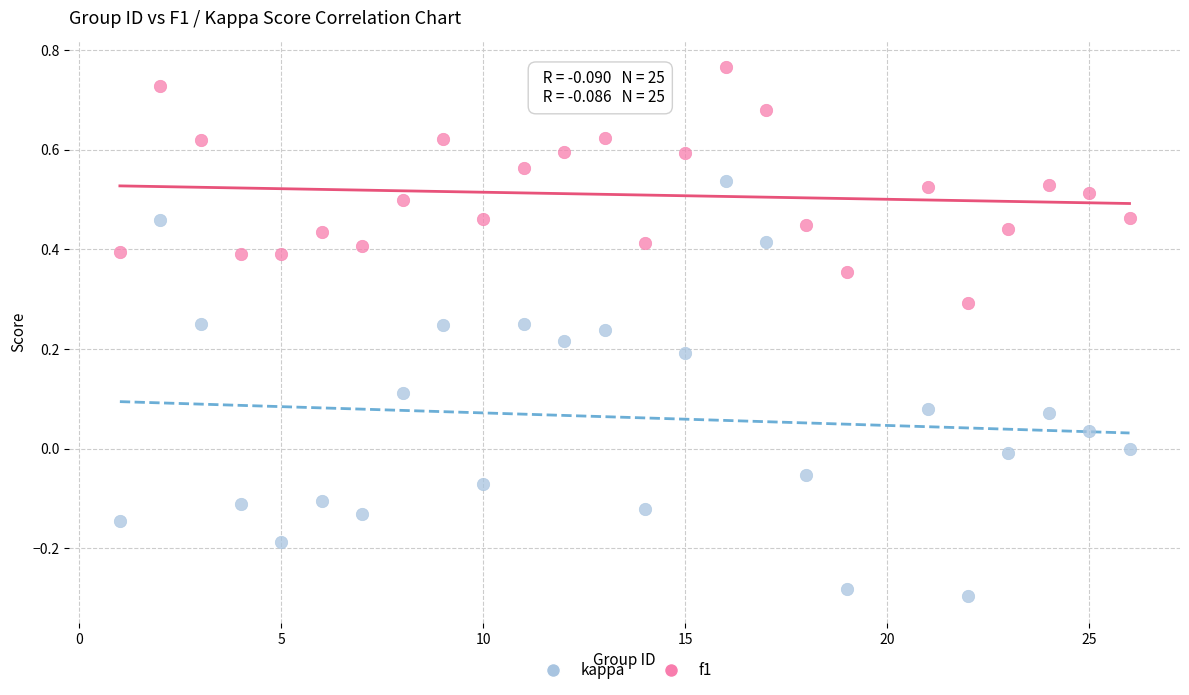

Which series reaches the minimum Y coordinate?

kappa